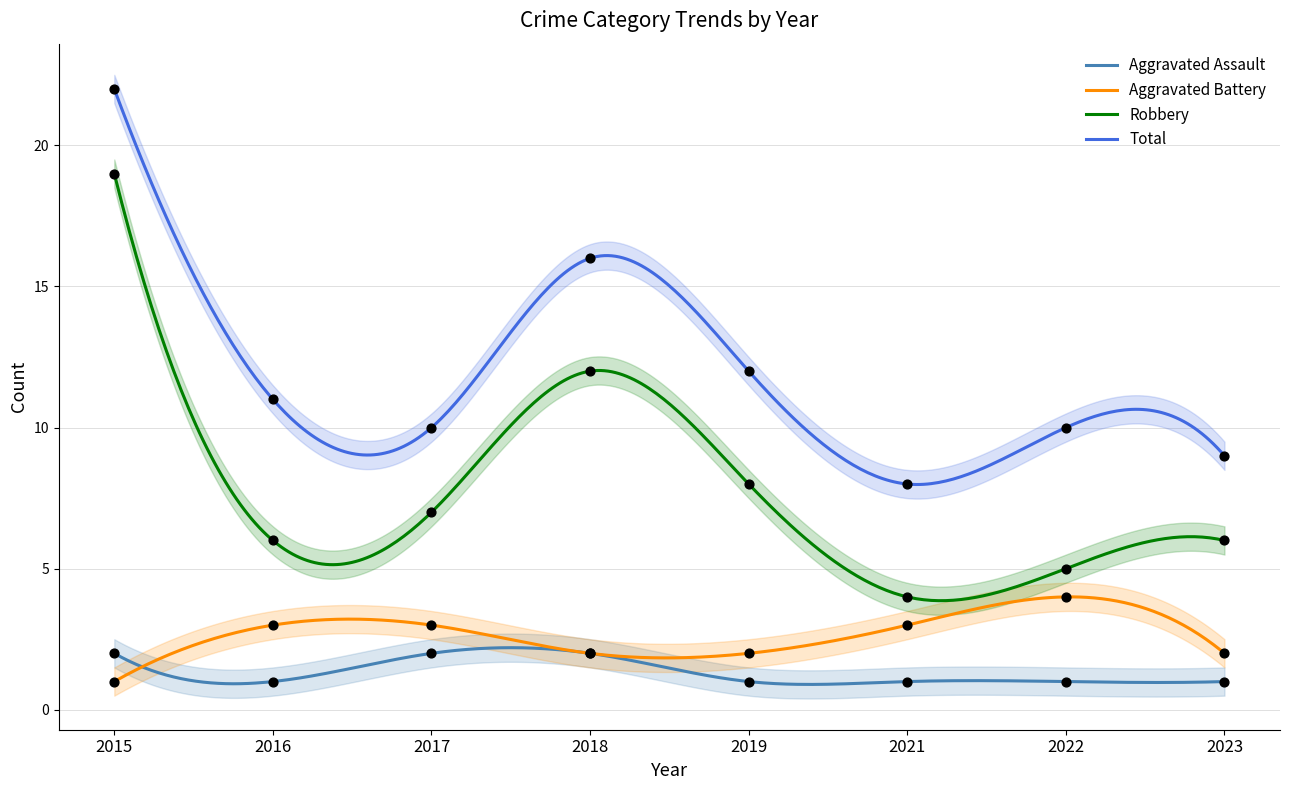

What is the total value across all series at 2023?

18